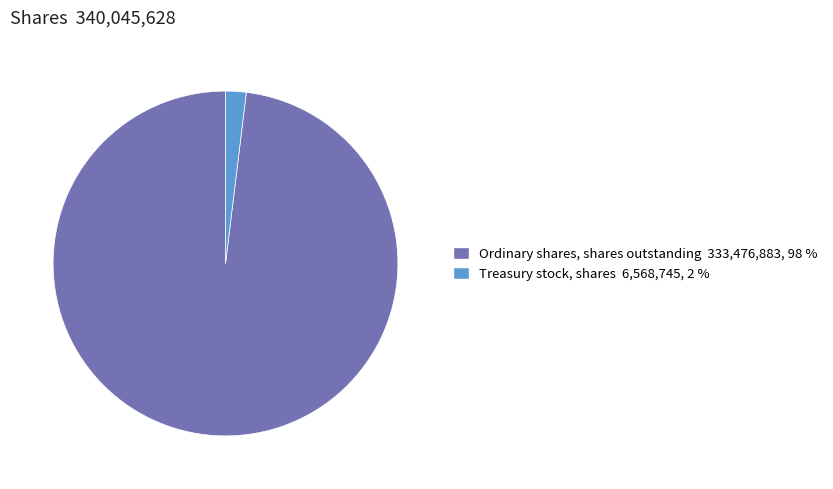

Between Treasury stock, shares and Ordinary shares, shares outstanding, which is larger?

Ordinary shares, shares outstanding